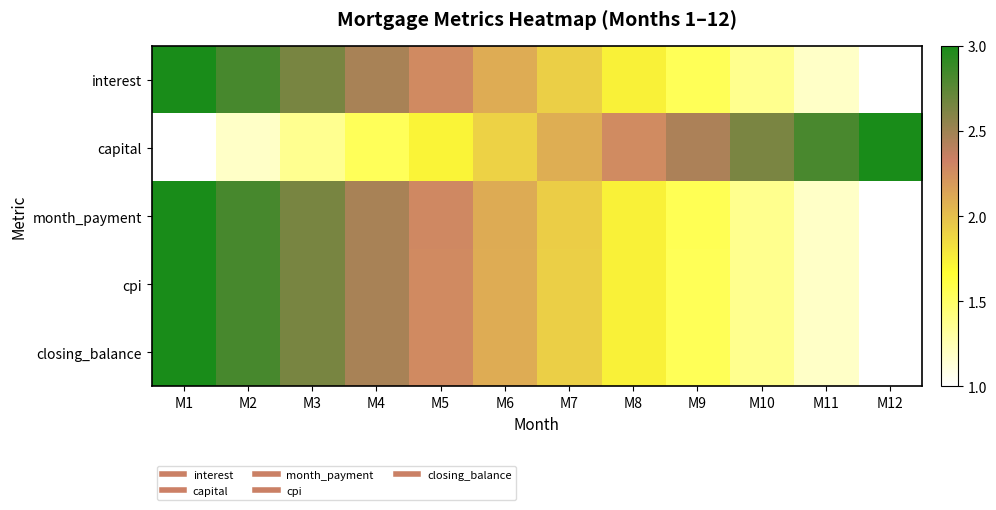

At how many categories does at least one series exceed 2?

12